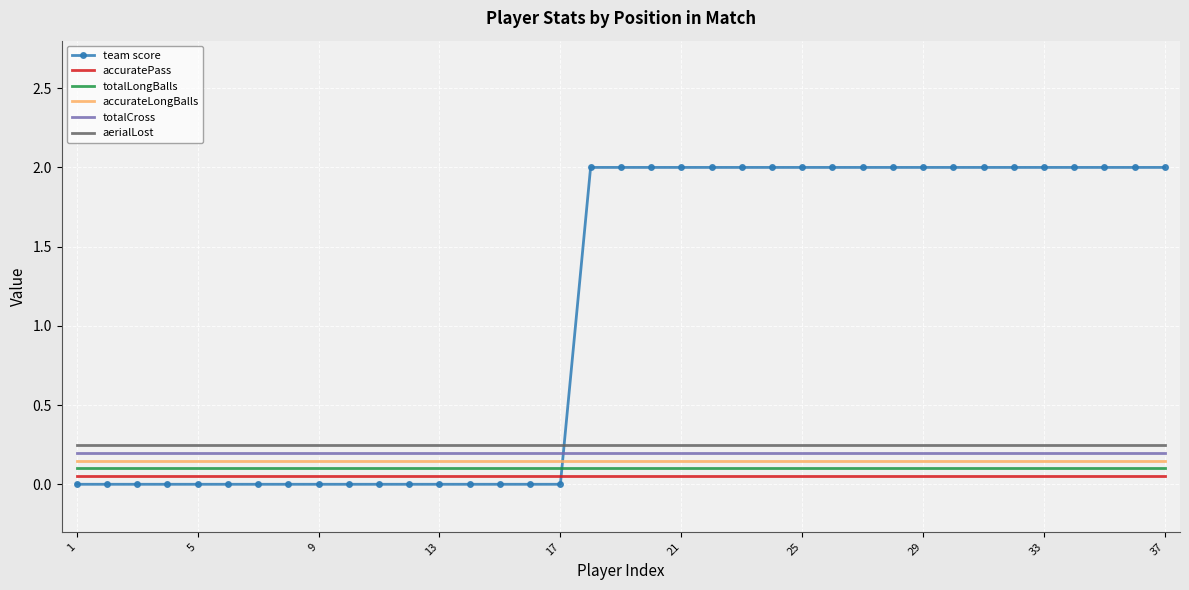

Which series has the widest spread of values?

team score